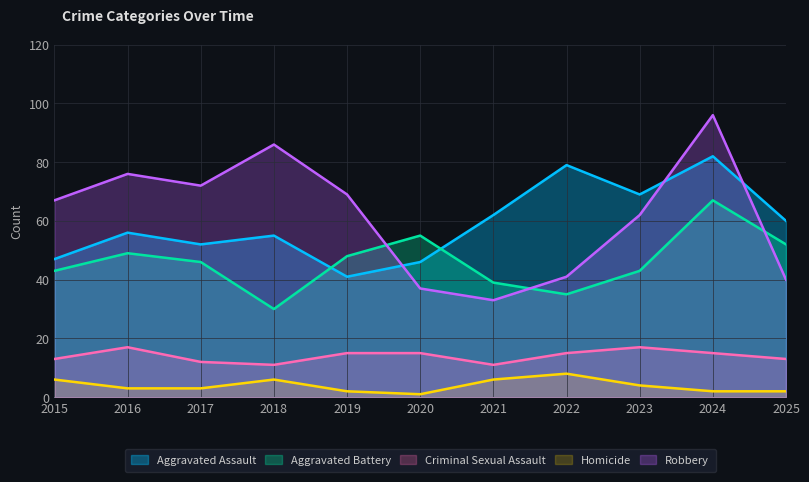

True or false: Criminal Sexual Assault has more than 0 interior local peaks.

True